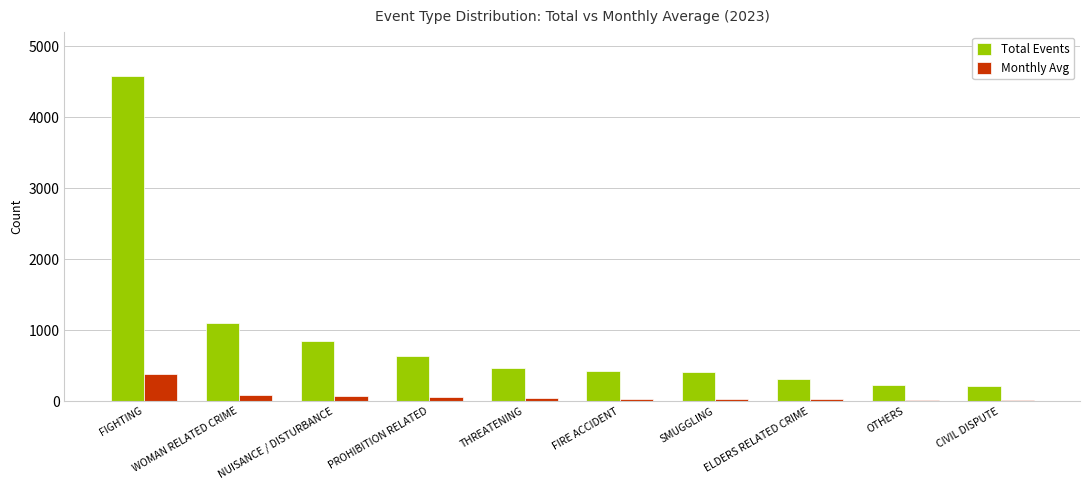

Are the bars horizontal?

No